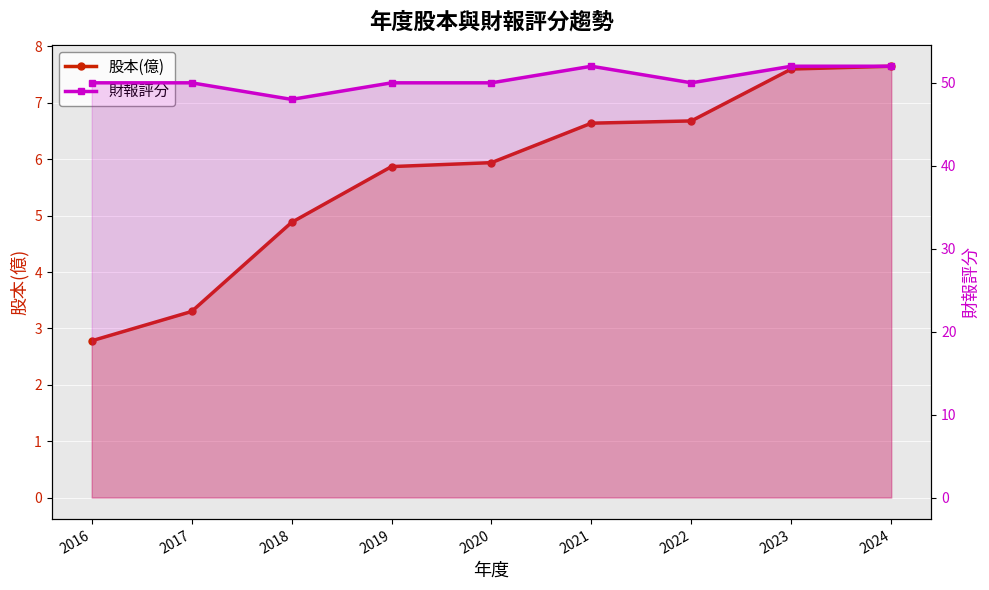

What is the value of the 財報評分 point at the 4th from the left?

50.0